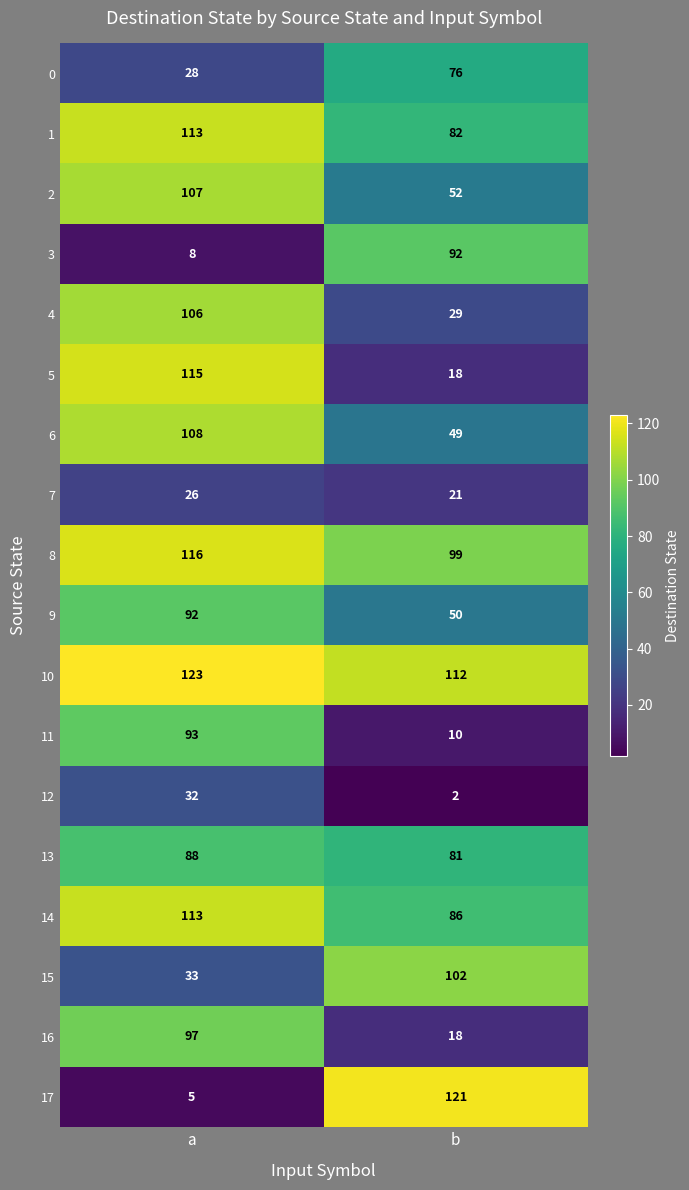

Which category has the highest value across all series?

a